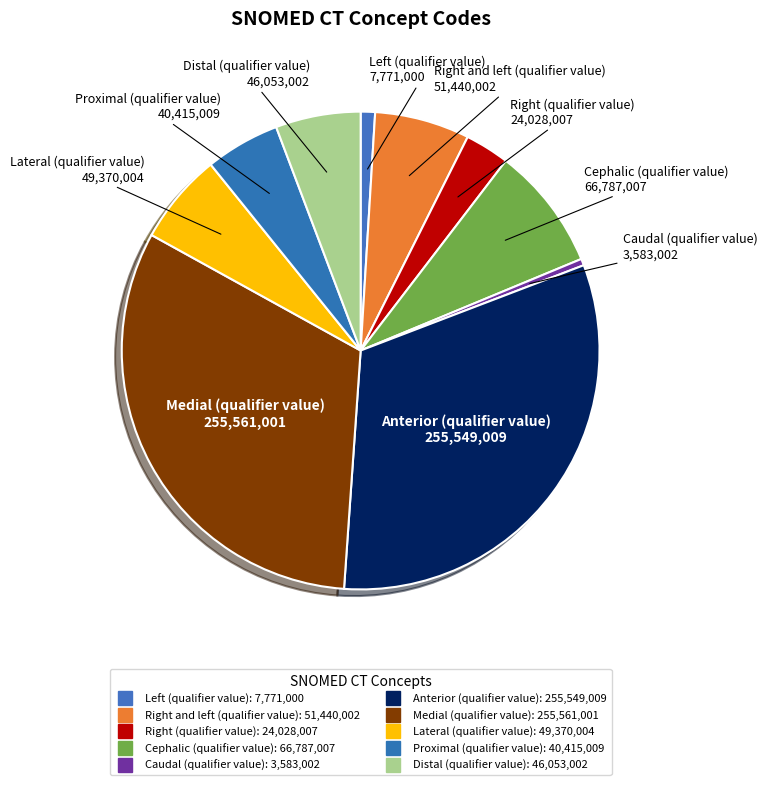

What percentage is the Cephalic (qualifier value) slice, to the nearest percent?

8%